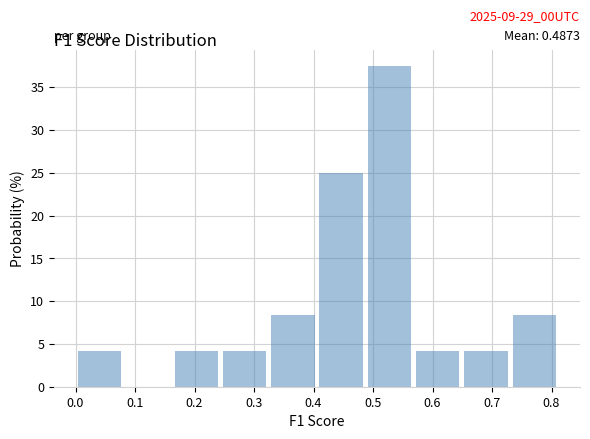

Which range on the x-axis has the tallest bar?

0.49 to 0.57